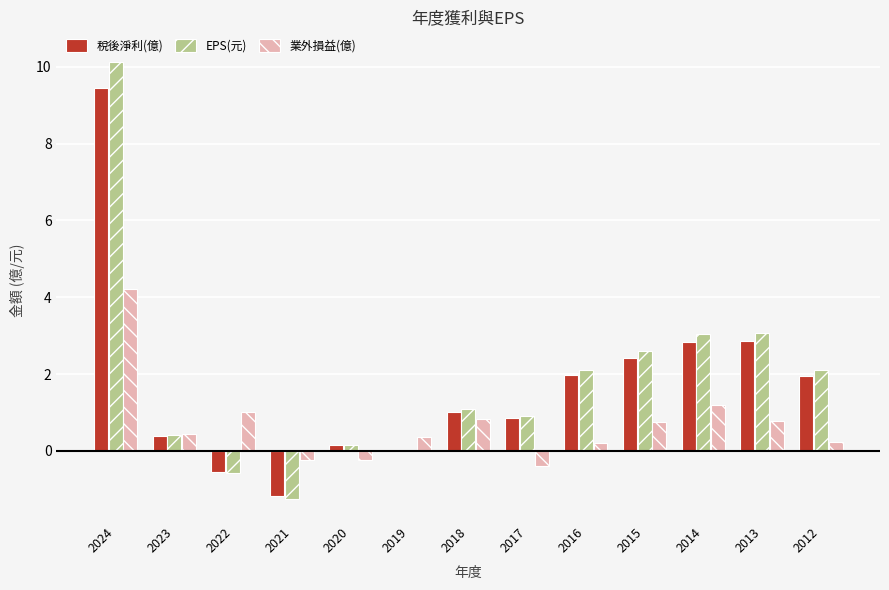

Are the bars grouped side by side (vs. stacked)?

Yes